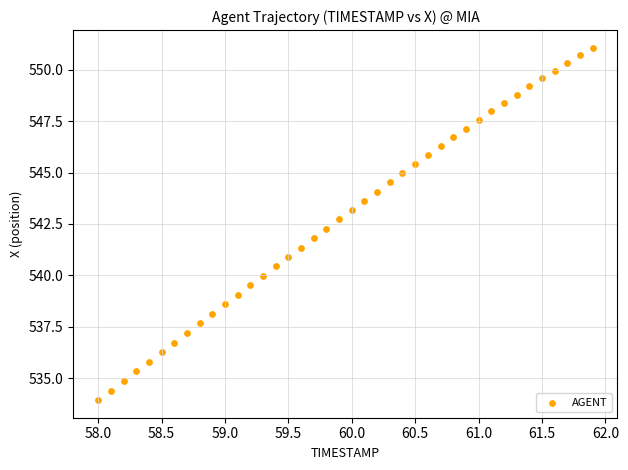

What is the range of X values (max minus min)?

3.9